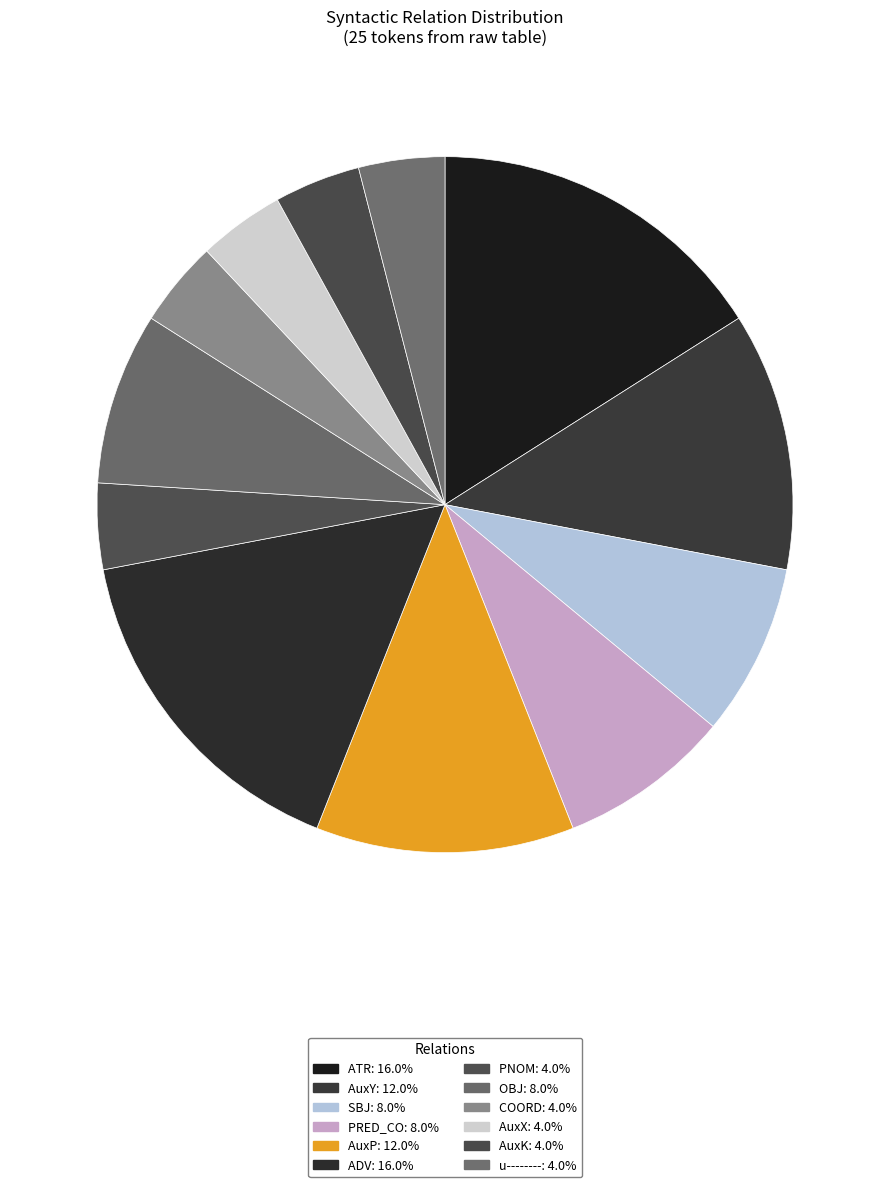

Does any single category account for the majority?

No